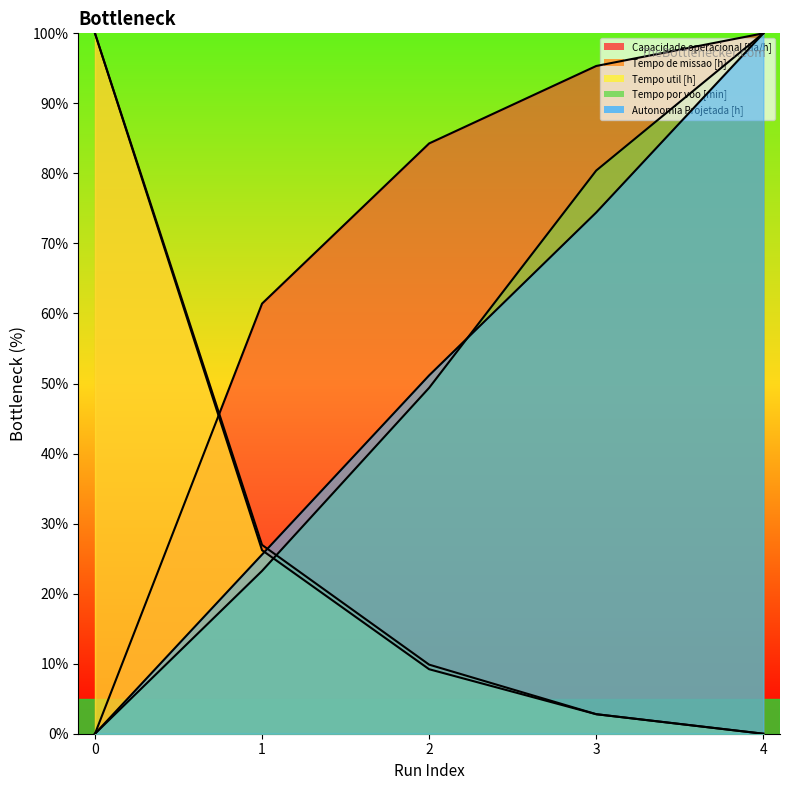

True or false: Tempo de missao [h] has a value of 9.9 at 2.

True